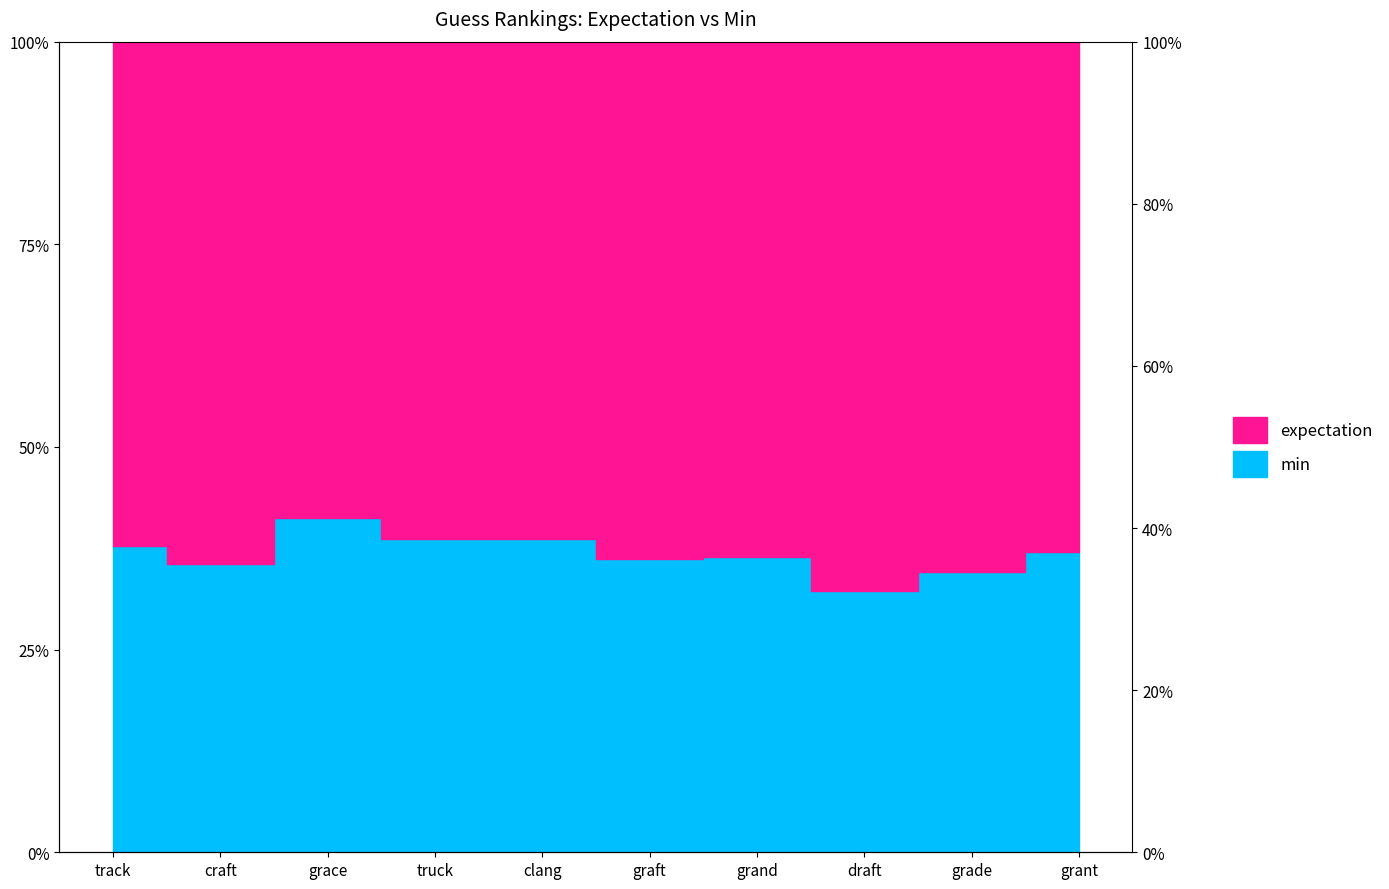

Does the chart have visible grid lines?

No